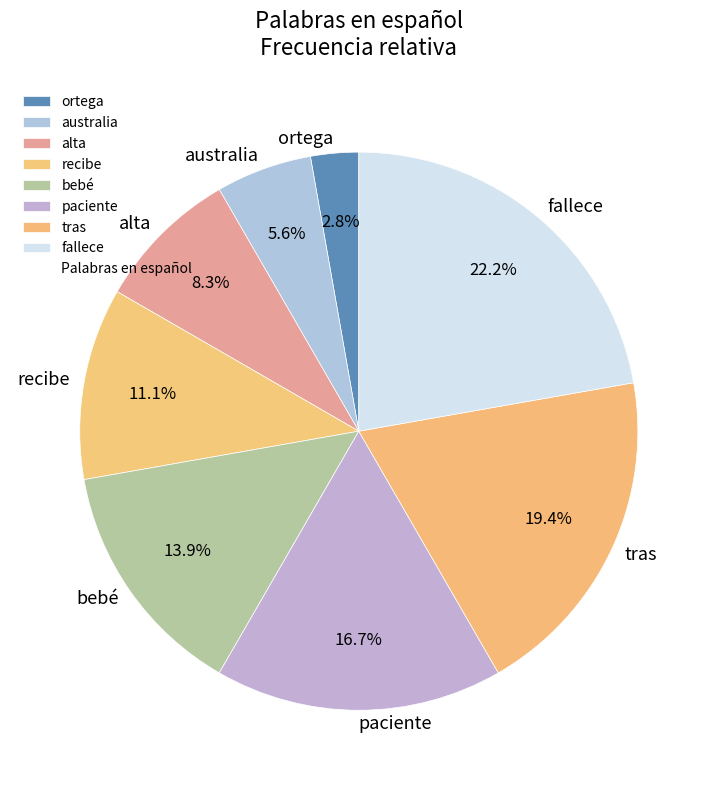

Rank the categories by value from lowest to highest.

ortega, australia, alta, recibe, bebé, paciente, tras, fallece